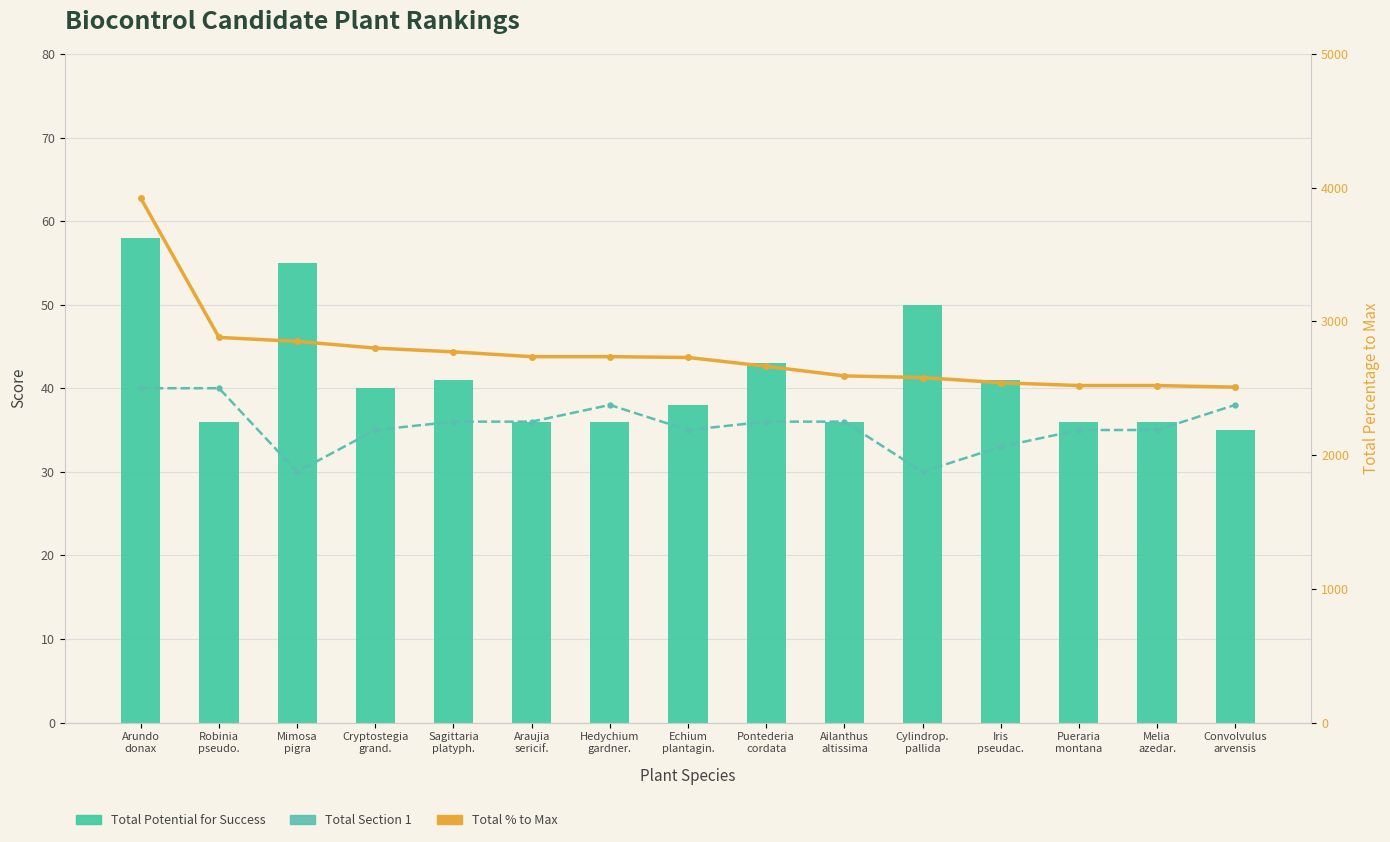

What is the maximum value shown in the chart?

3920